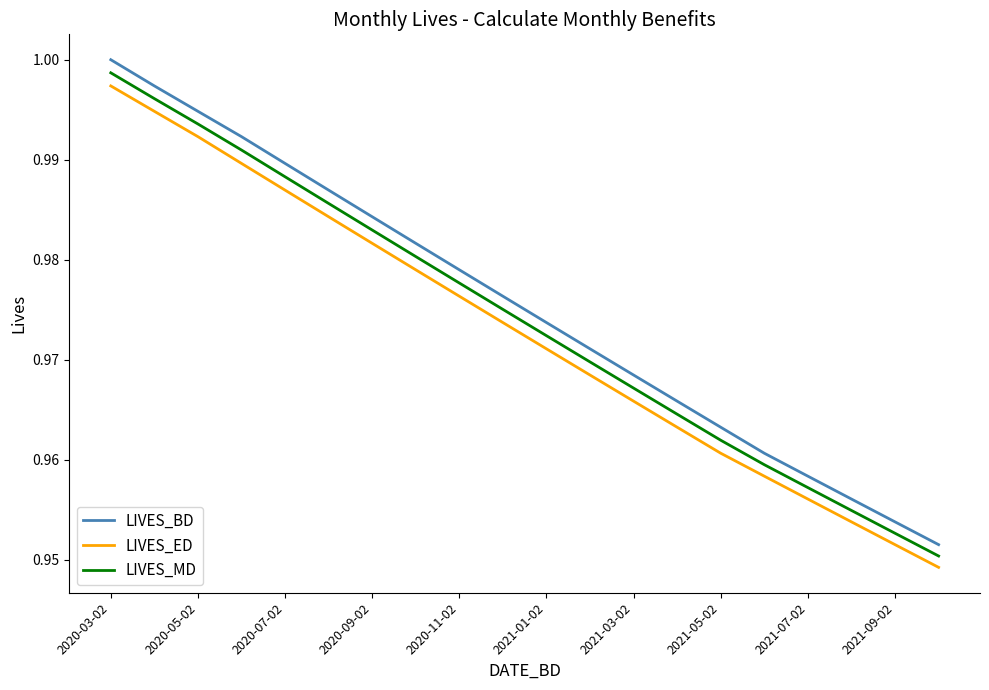

Which series has the widest spread of values?

LIVES_BD